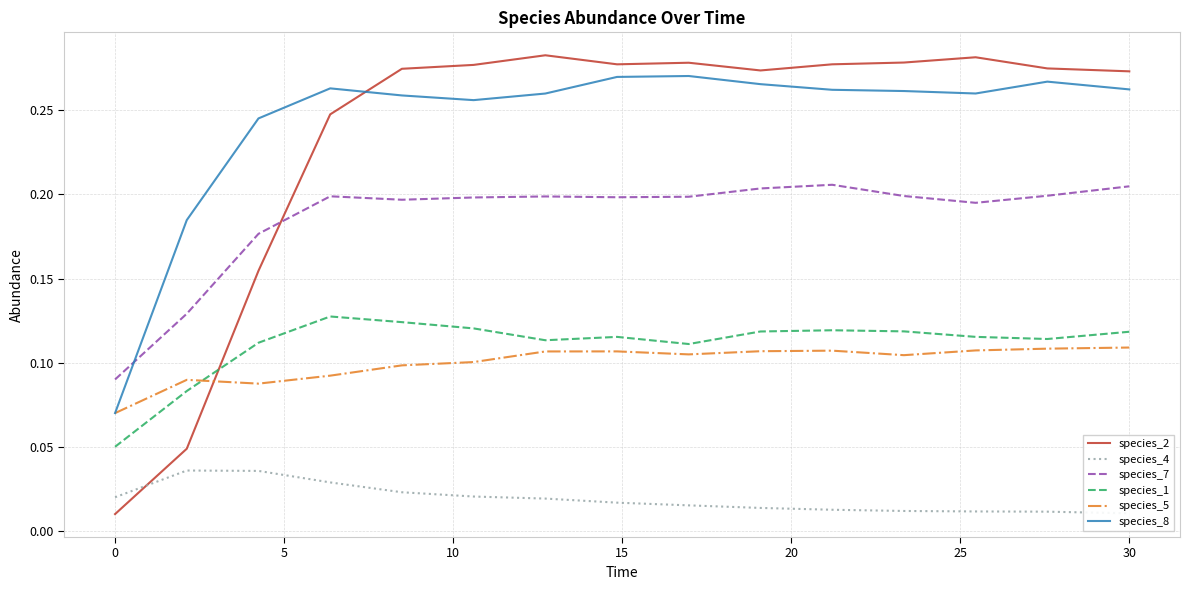

What is the spread (max minus min) of values at 12?

0.3